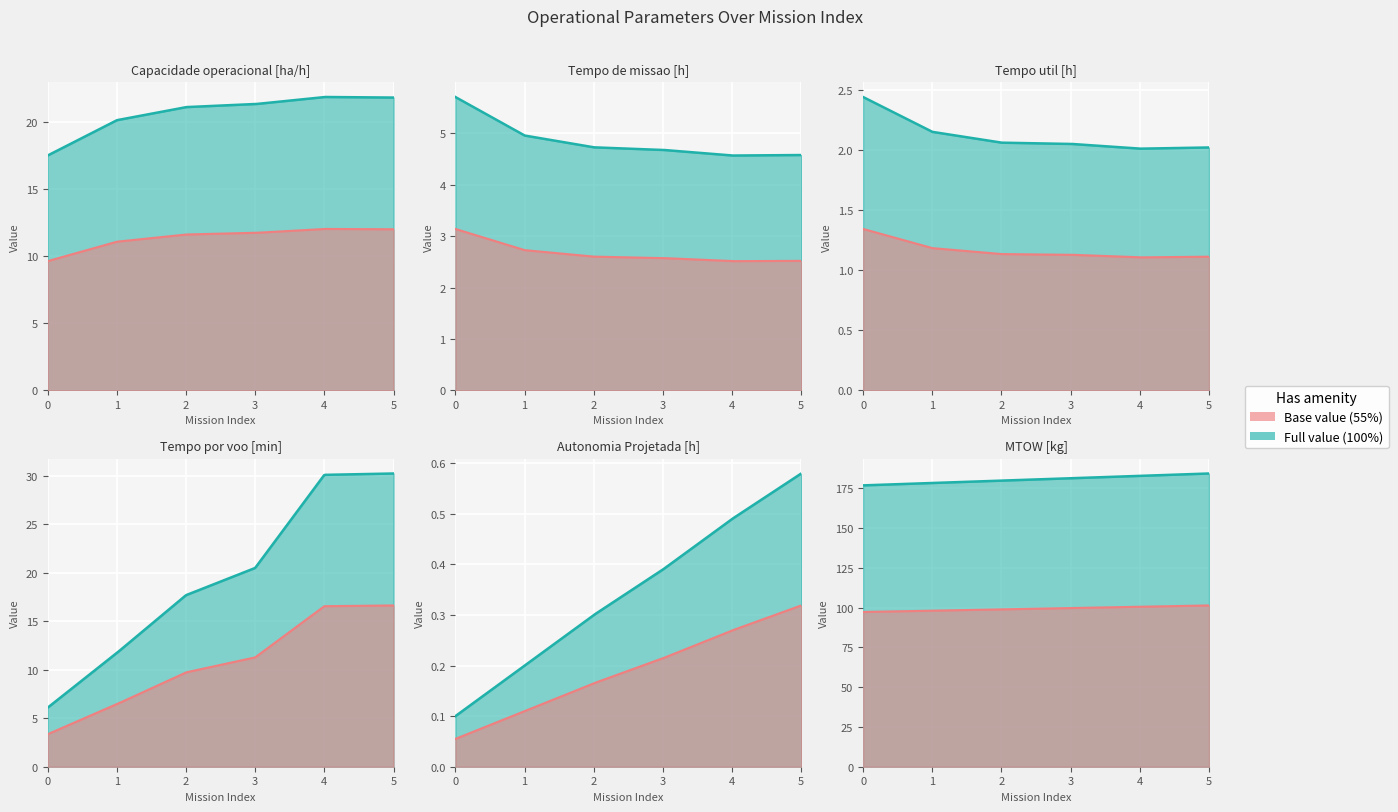

What is the difference between the maximum and minimum values in the Tempo por voo [min] series?

24.1